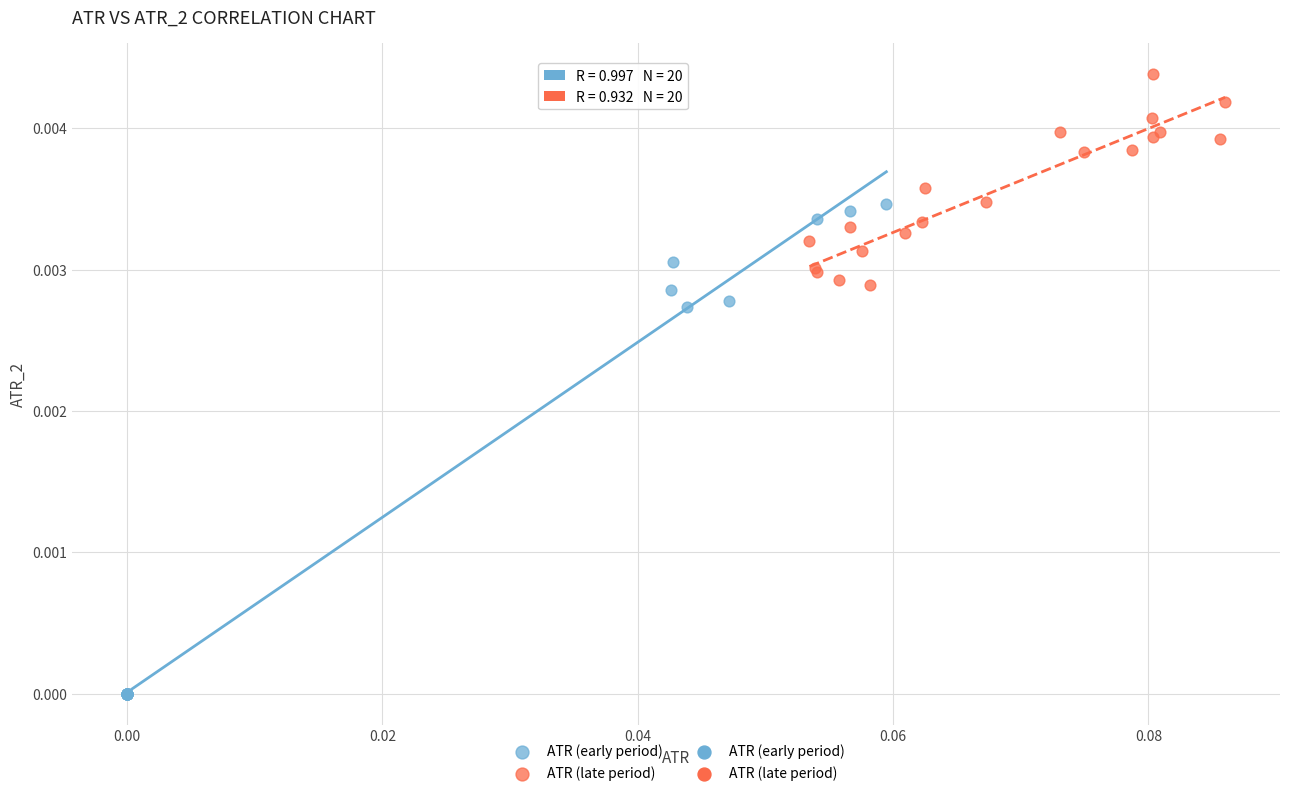

Which series reaches the maximum Y coordinate?

ATR (late period)